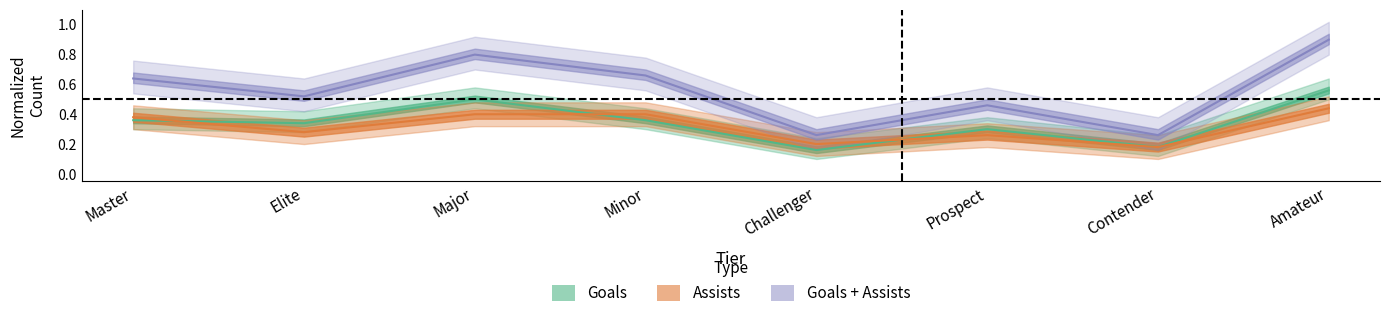

What is the value of the Goals + Assists point at the 2nd from the left?

0.5